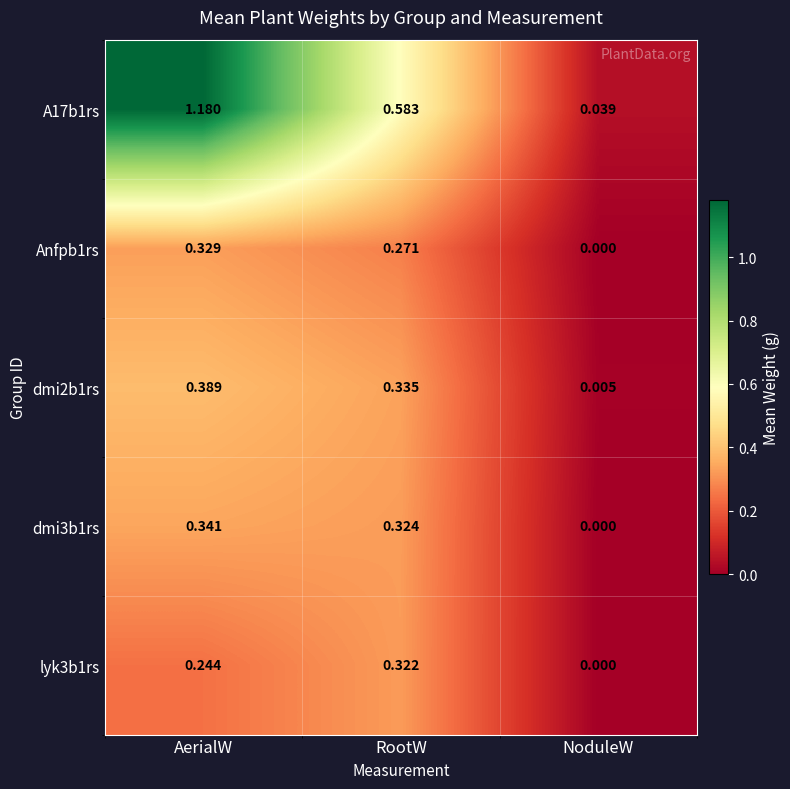

At which category is the sum across all series the highest?

AerialW